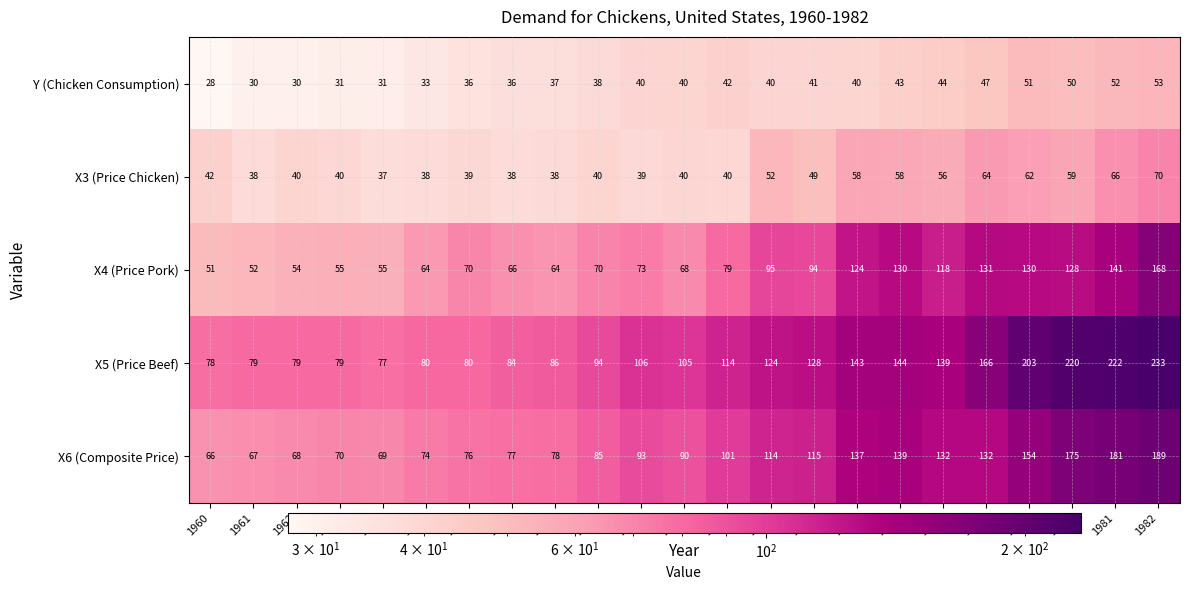

List the series in order of their peak value, lowest first.

Y (Chicken Consumption), X3 (Price Chicken), X4 (Price Pork), X6 (Composite Price), X5 (Price Beef)